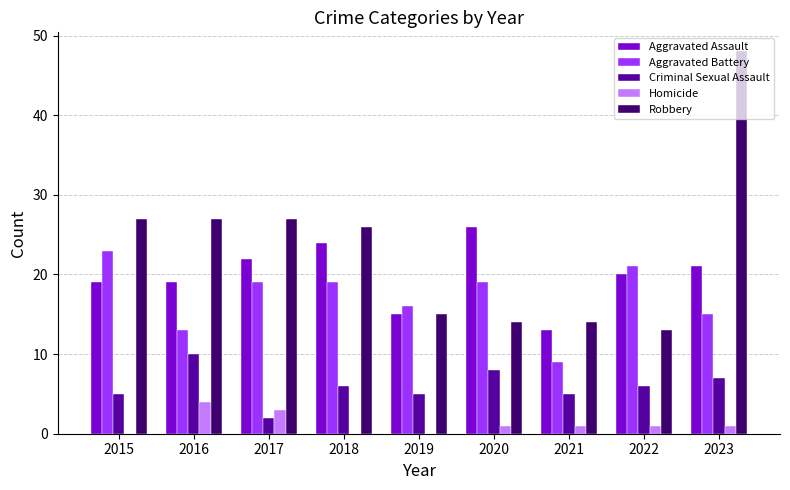

What is the average value of the Criminal Sexual Assault series?

6